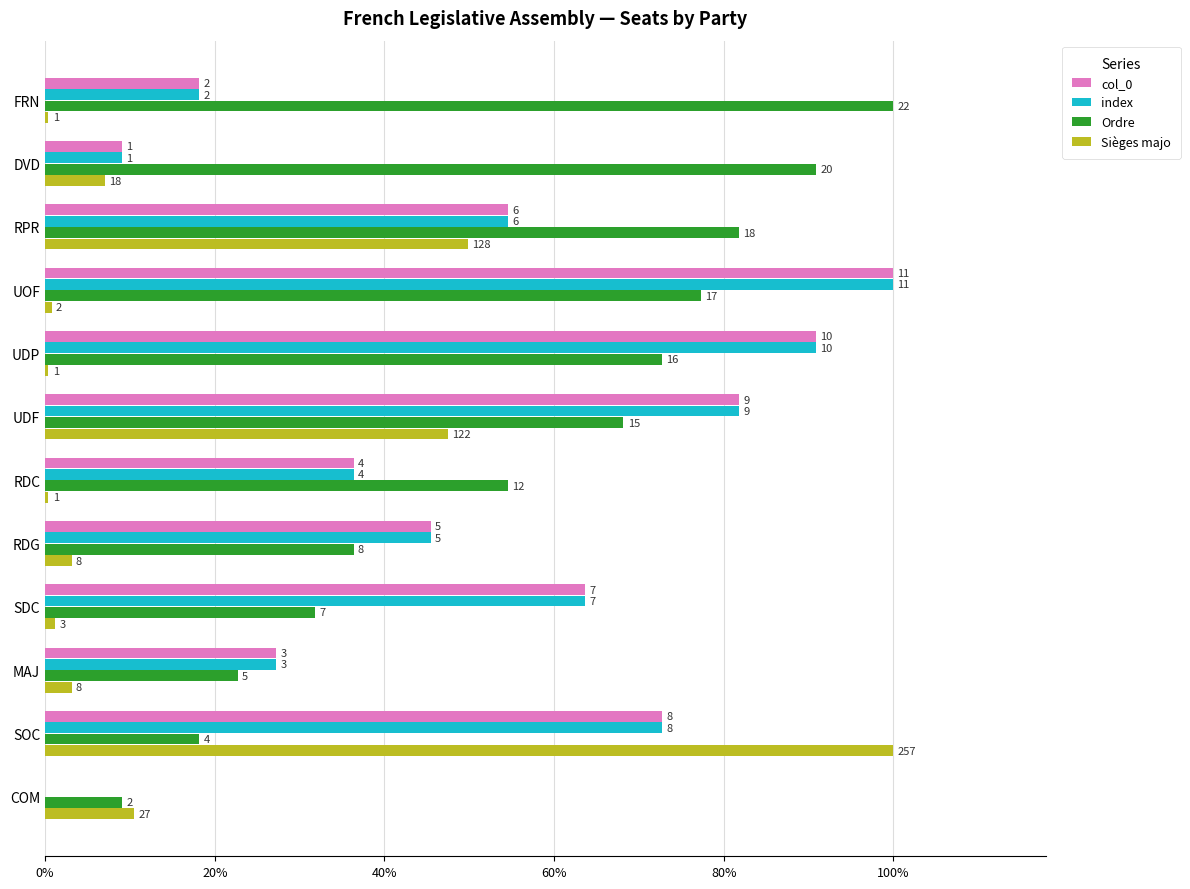

How many series are shown in this chart?

4